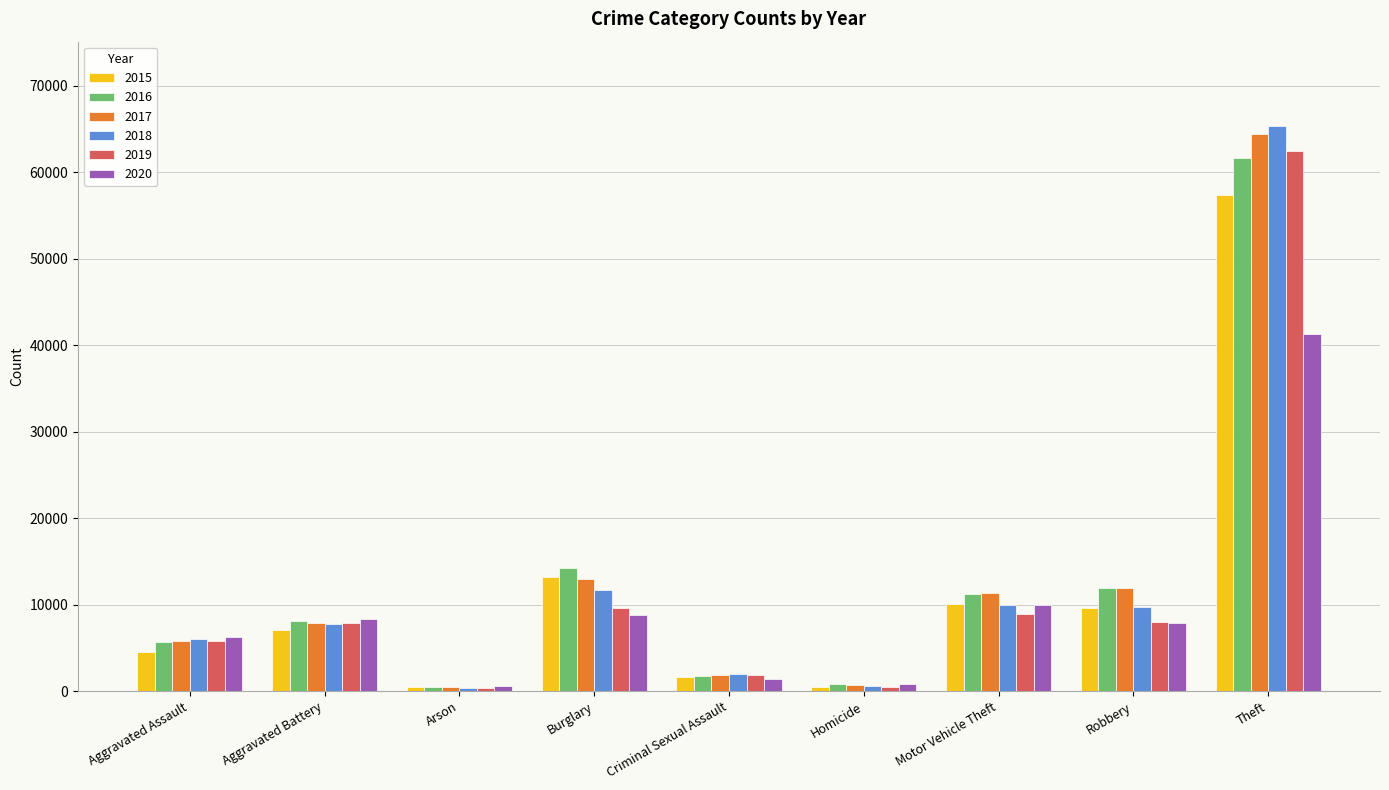

Read the 2016 value at Robbery.

11960